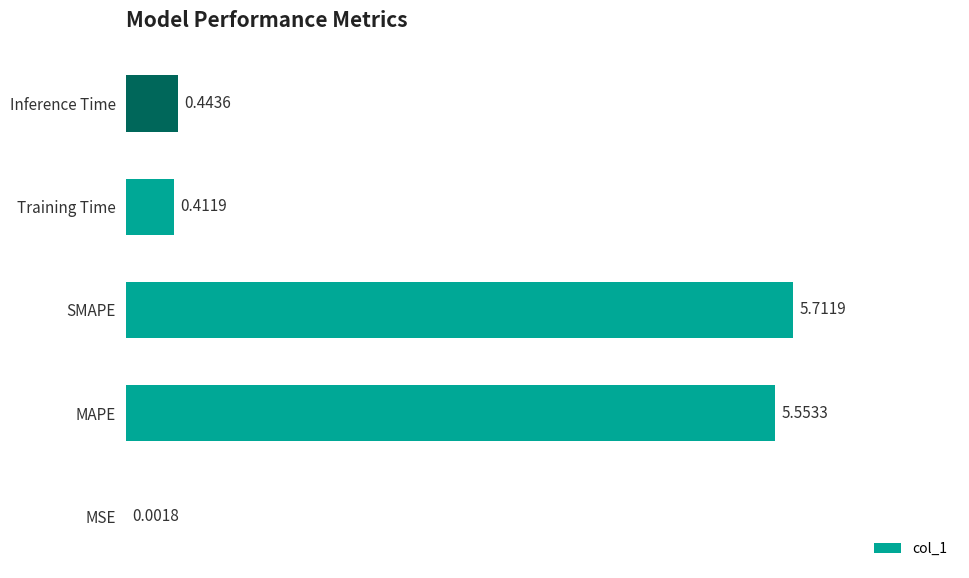

Which category has the highest value across all series?

SMAPE